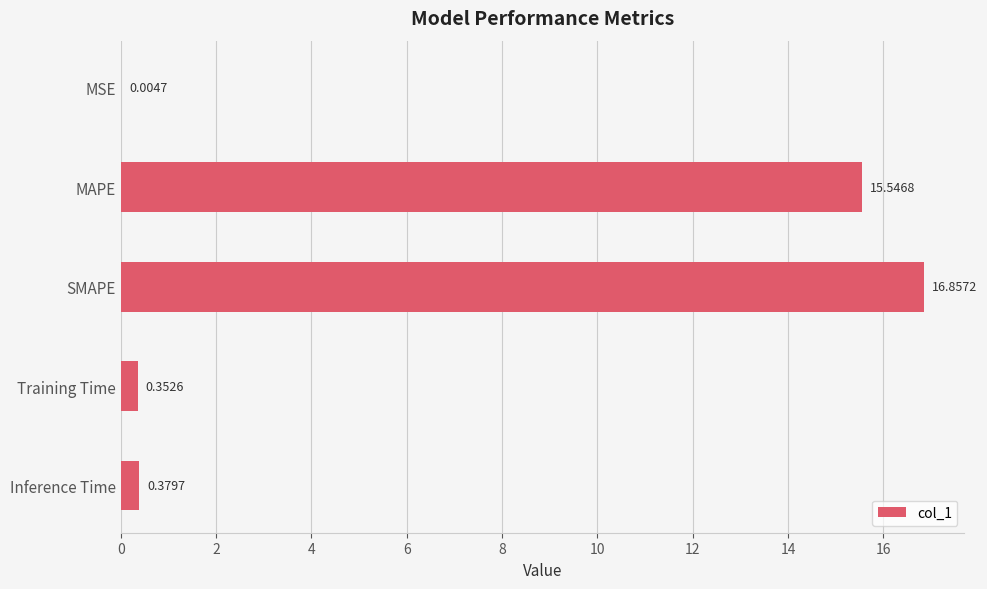

Which category has the highest value across all series?

SMAPE